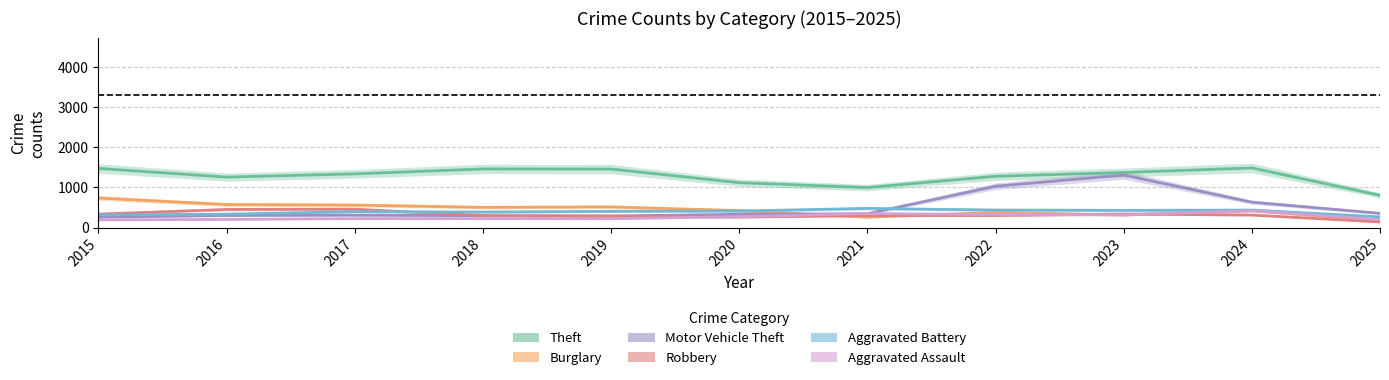

Between 2023 and 2022, which is larger?

2023